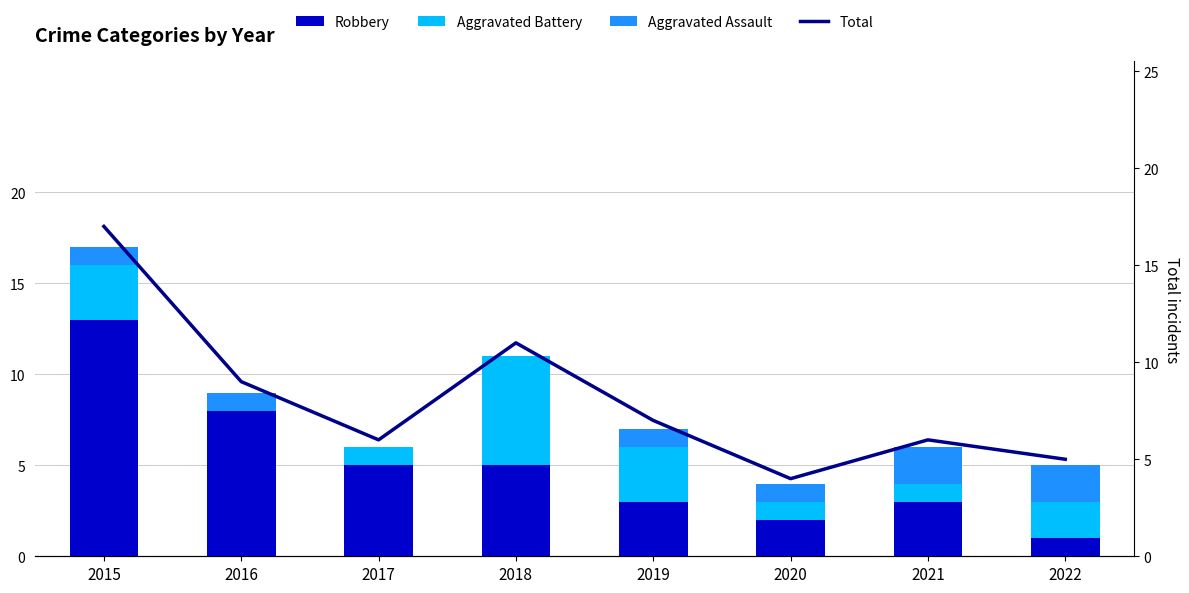

Between 2018 and 2015, which is larger?

2015